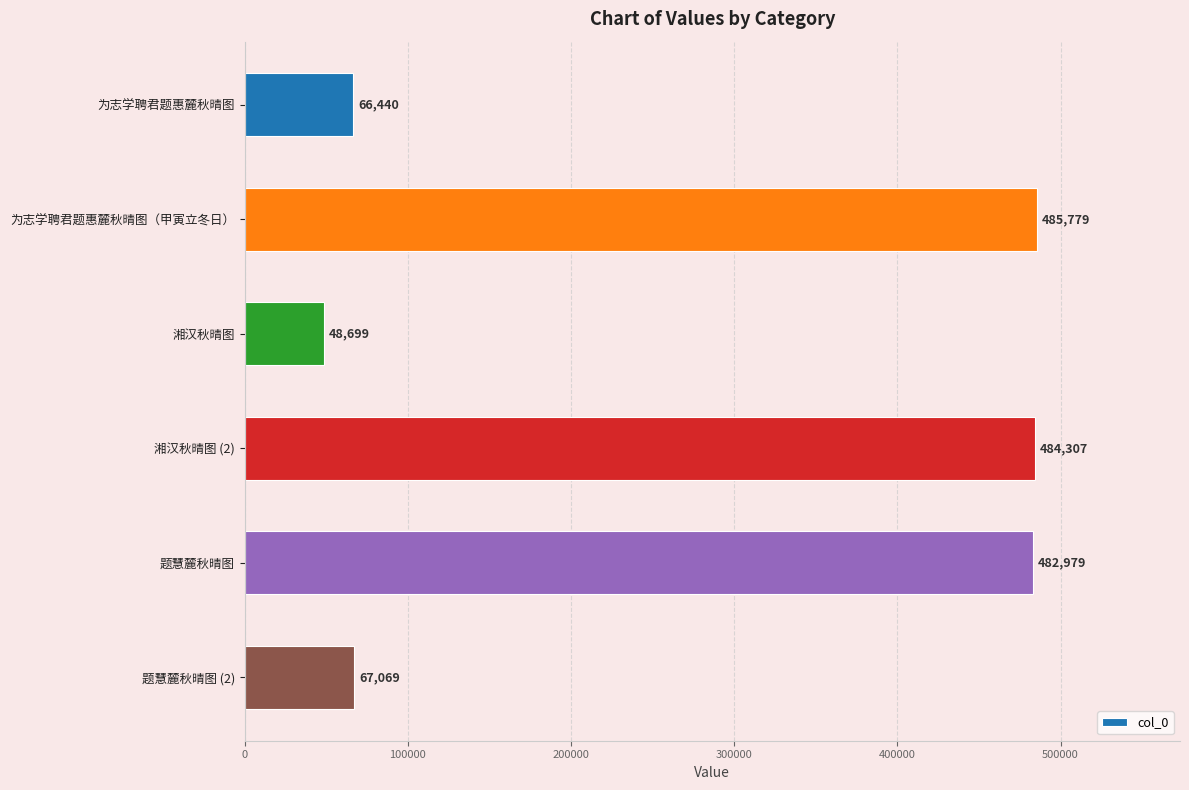

Which label corresponds to the smallest value in the chart?

湘汉秋晴图